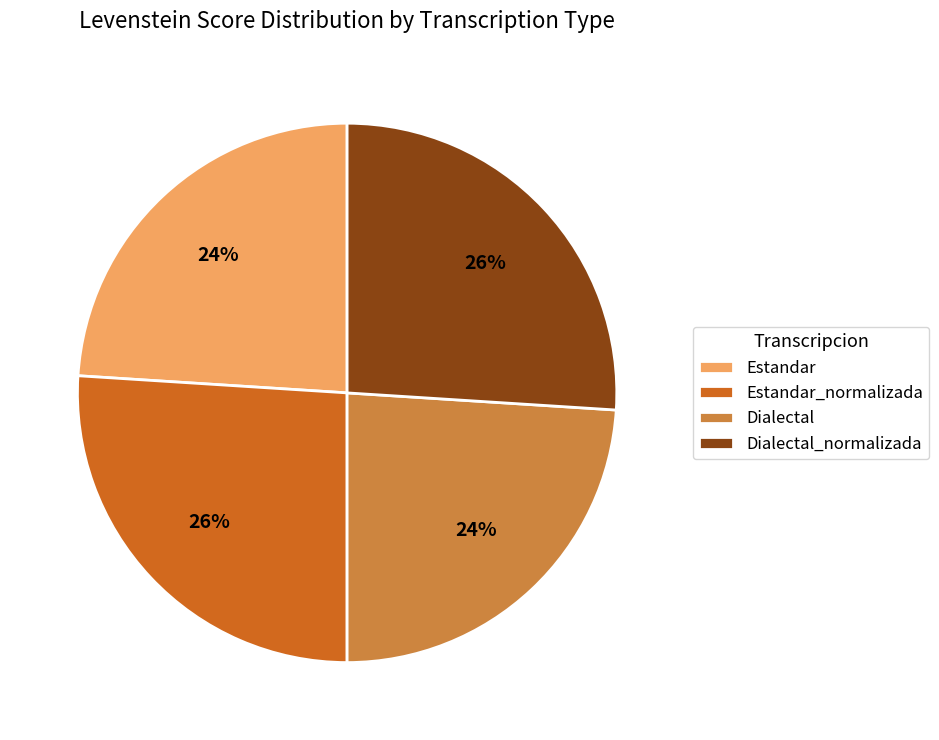

Is there any slice that represents more than half of the pie?

No